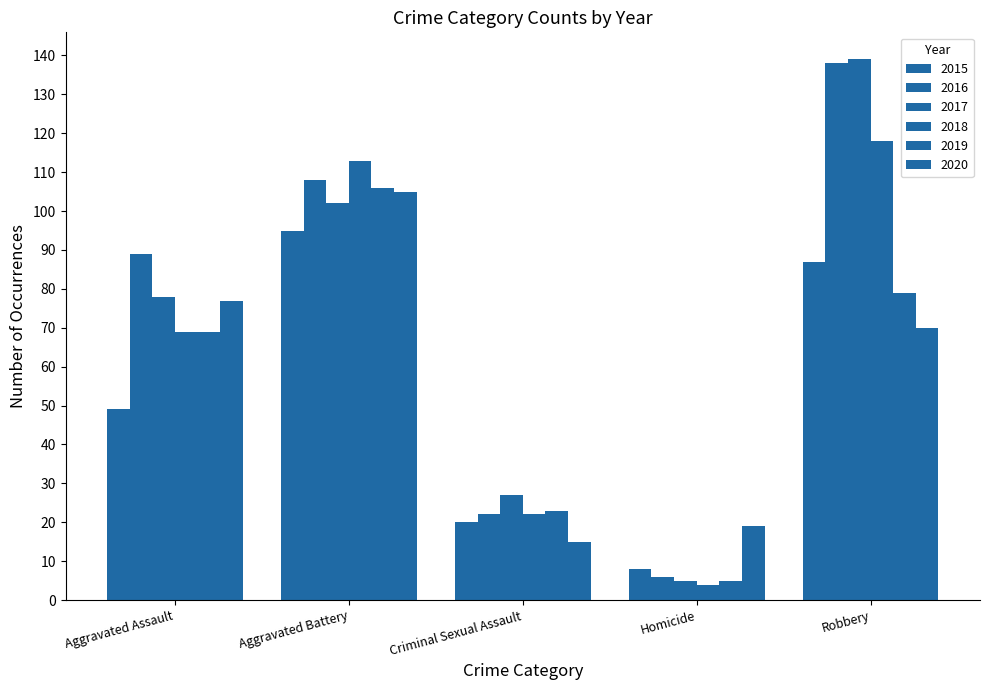

How many distinct data groups are displayed?

6